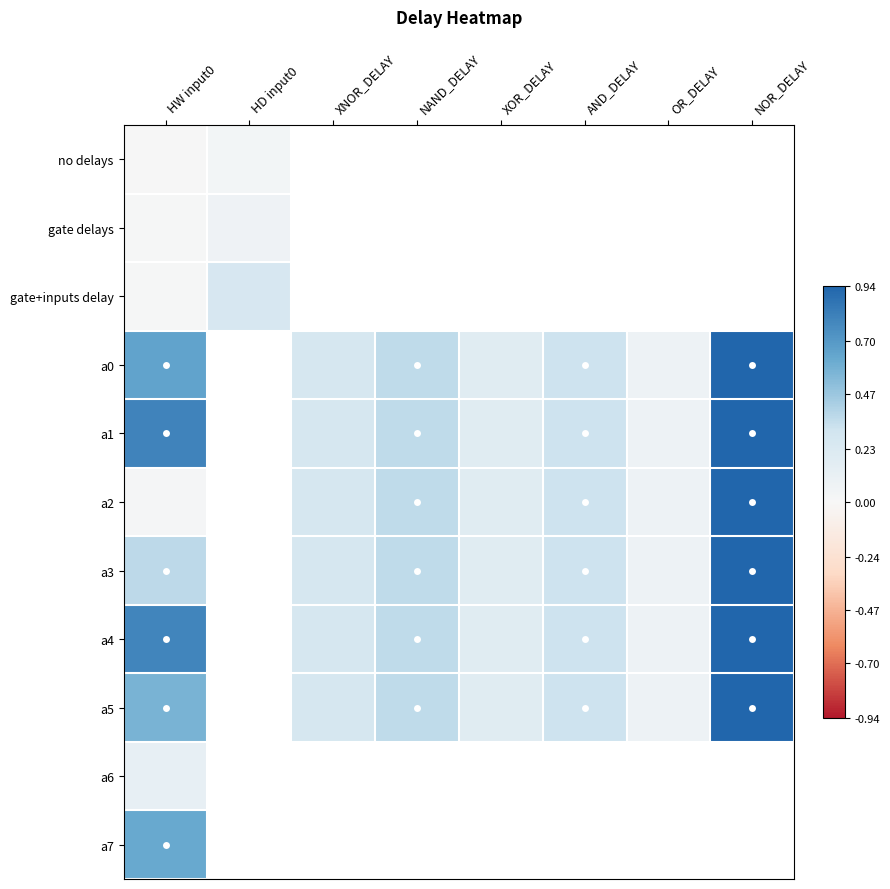

Which series has the largest range (max minus min)?

a2